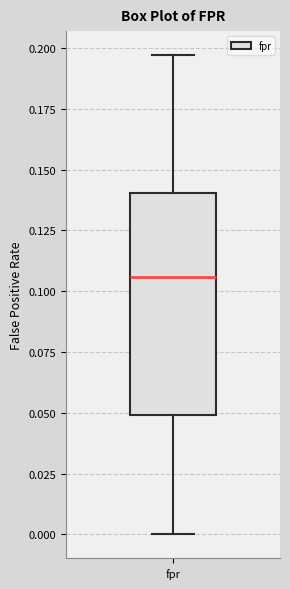

Transcribe this box plot: give where the median line is, the range the box spans, and where the two whiskers end, as read against the y-axis. The values are not printed on the chart, so give them approximately, as read against the axis.

median 0.105, box 0.050 to 0.140, whiskers 0.000 to 0.195